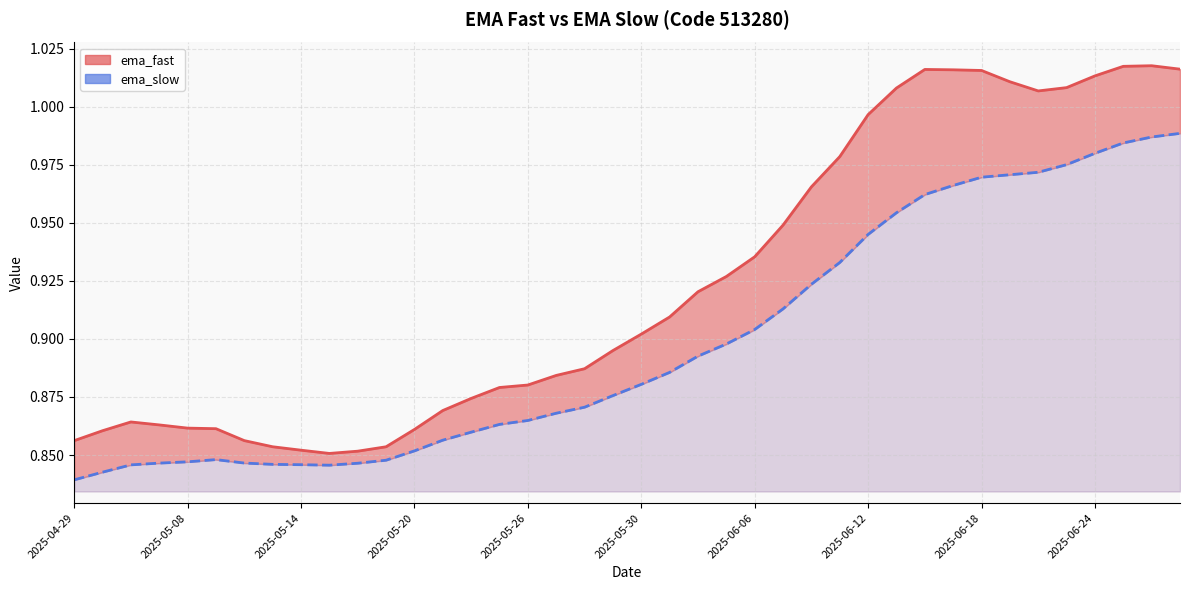

True or false: ema_slow line and ema_fast line intersect in this chart.

False